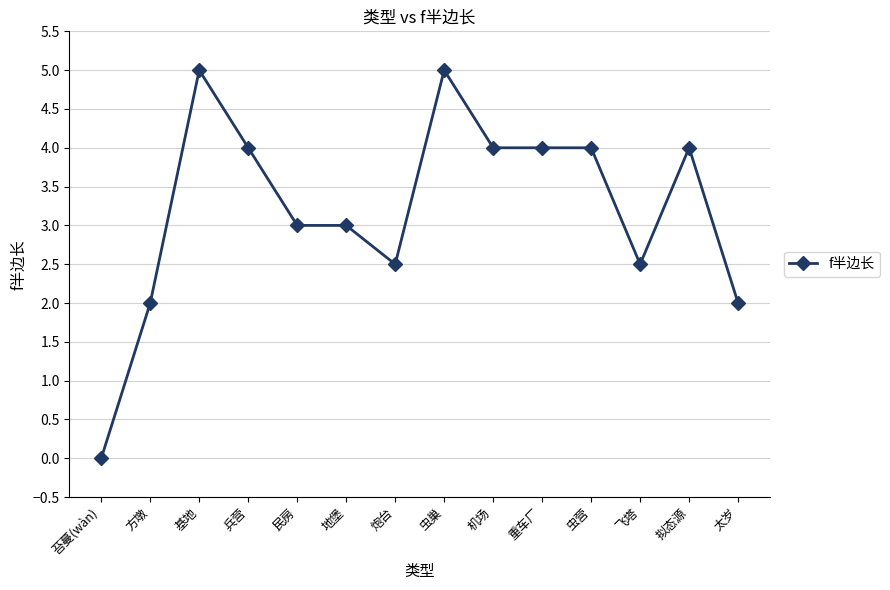

How many values are above zero?

13